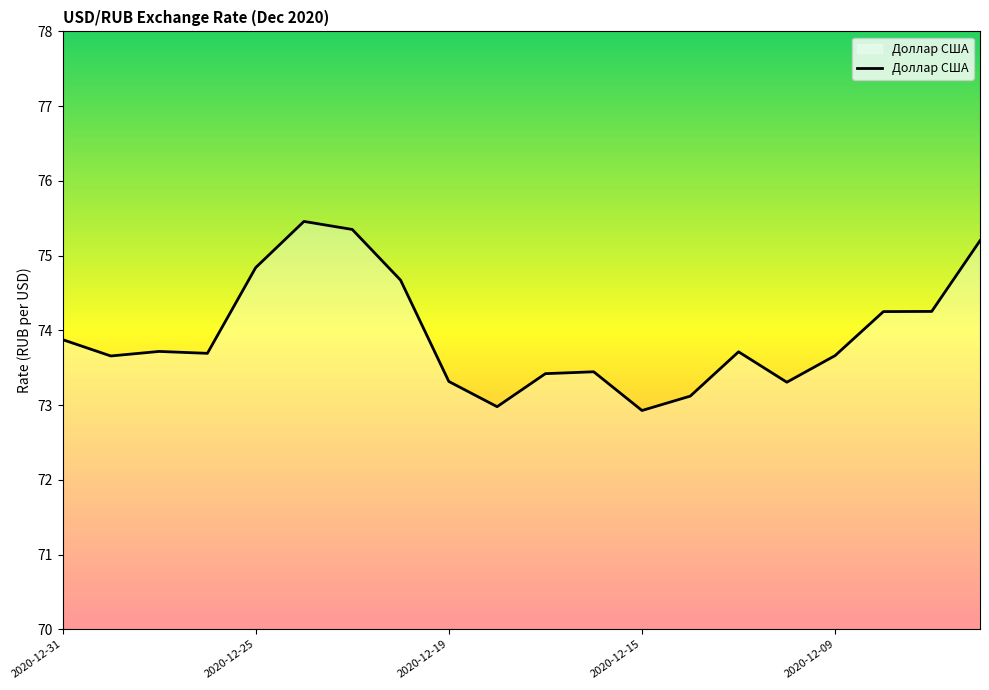

What is the maximum value shown in the chart?

75.5